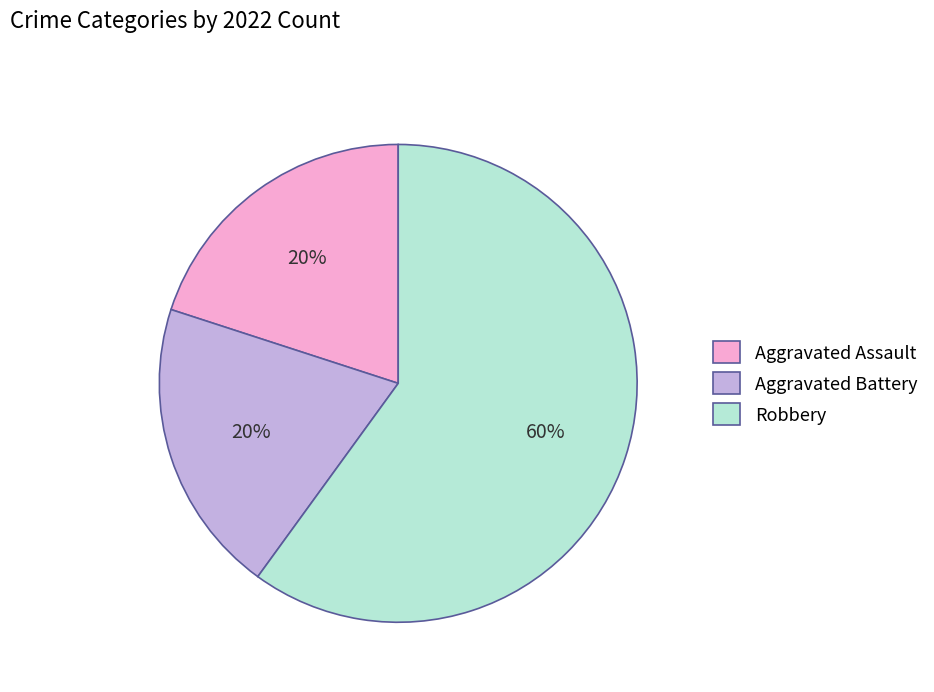

How many segments does this pie chart have?

3